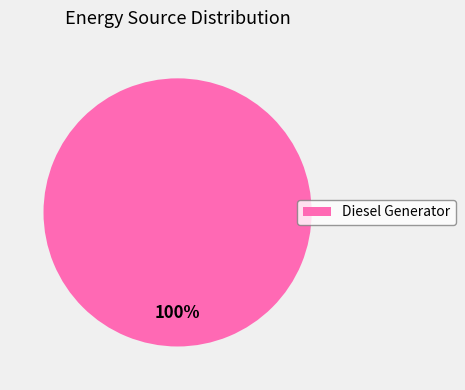

Is it true that Diesel Generator is 100% of the pie?

True